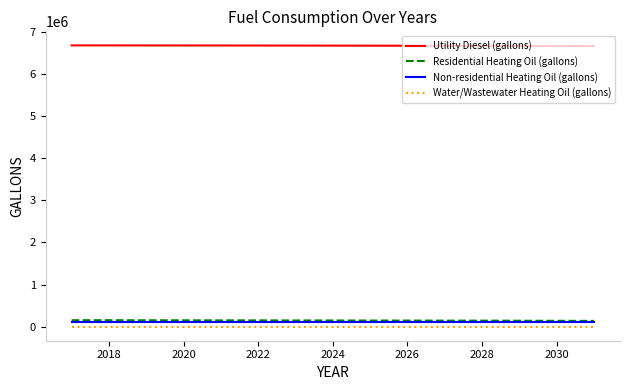

True or false: Water/Wastewater Heating Oil (gallons) and Utility Diesel (gallons) intersect in this chart.

False